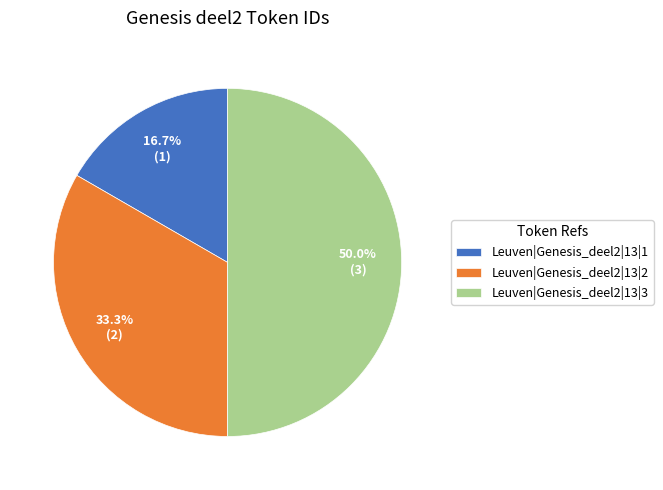

To the nearest percent, what percentage of the pie is Leuven|Genesis_deel2|13|3?

50%